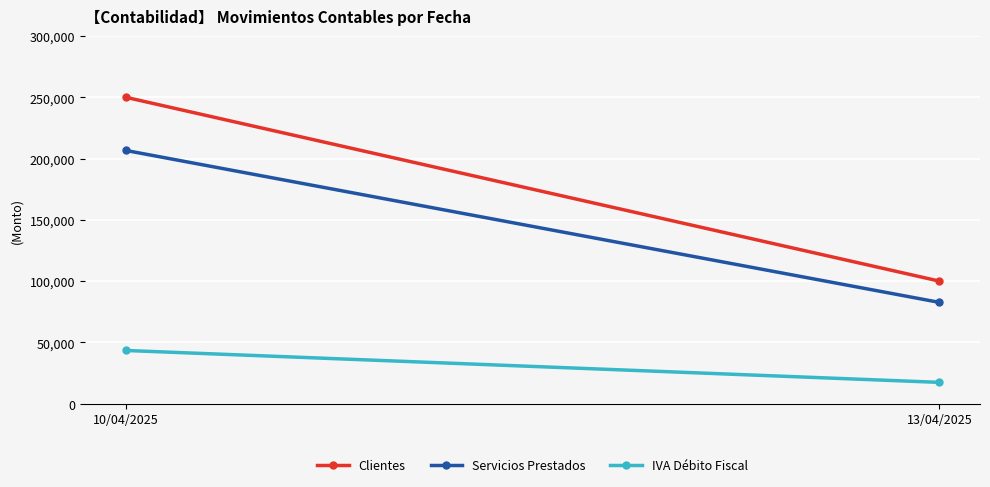

What position from the left is 10/04/2025?

1